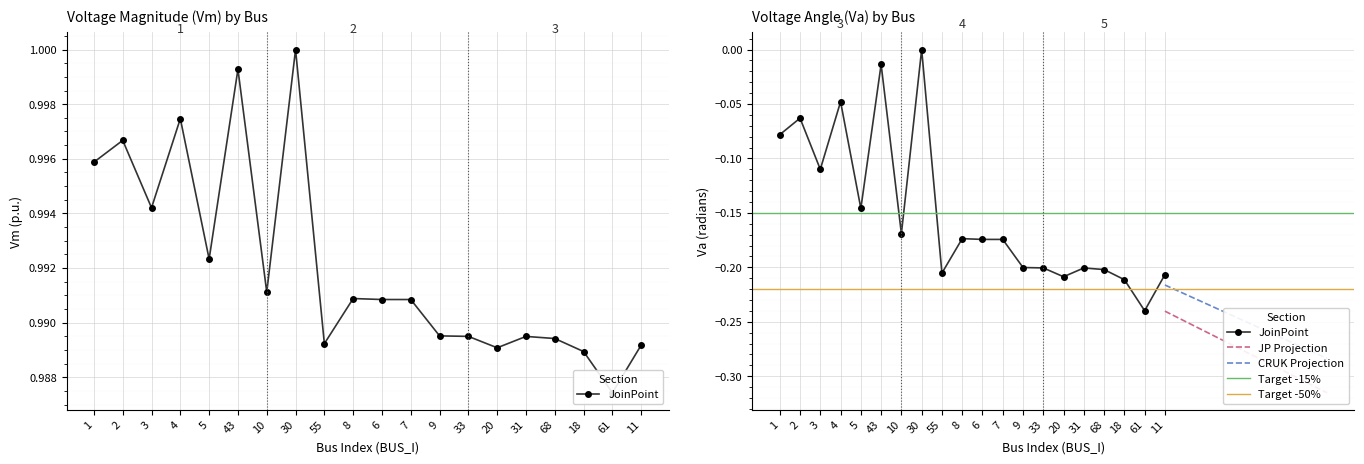

Is the value of Va at 11 greater than the value of Vm at 7?

No